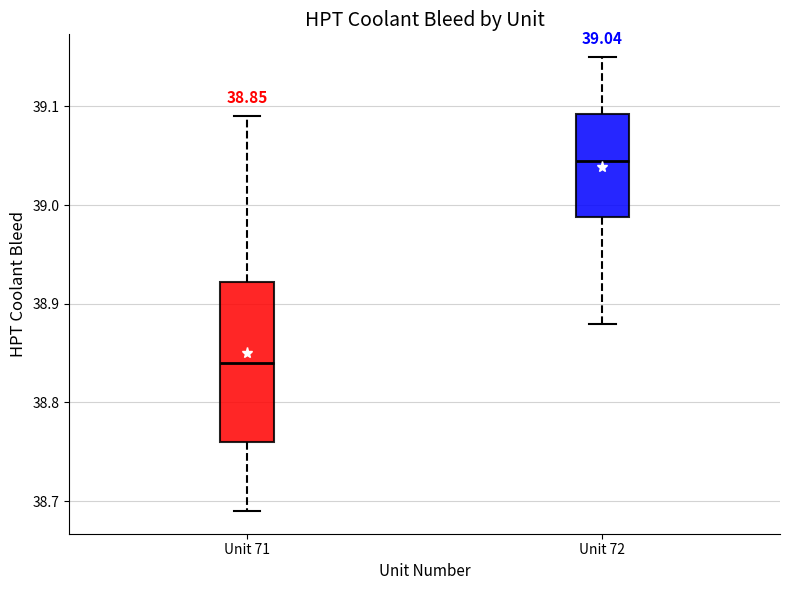

Which box is the tallest, from its lower edge to its upper edge?

Unit 71